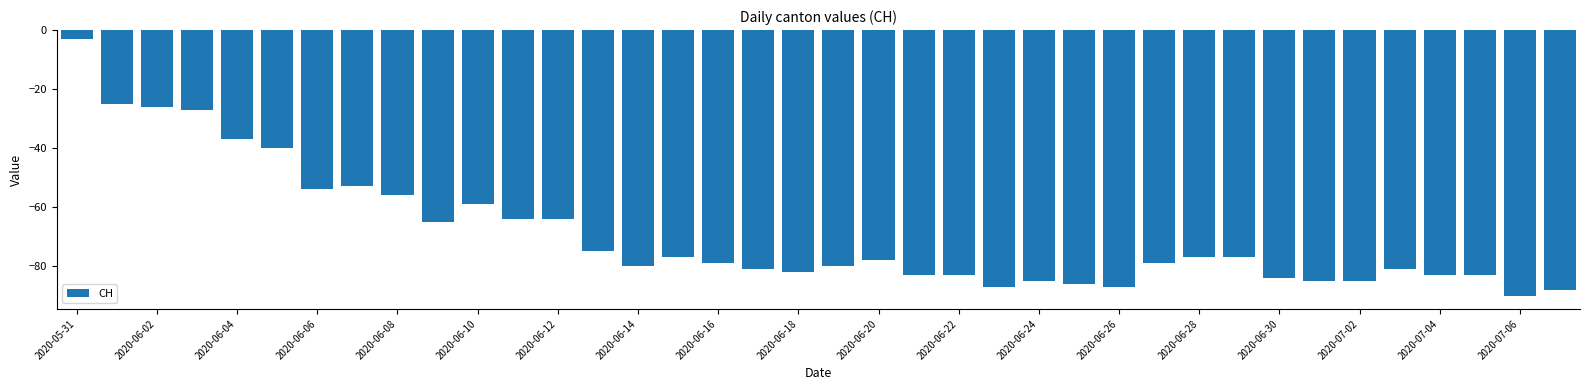

What is the average value?

-69